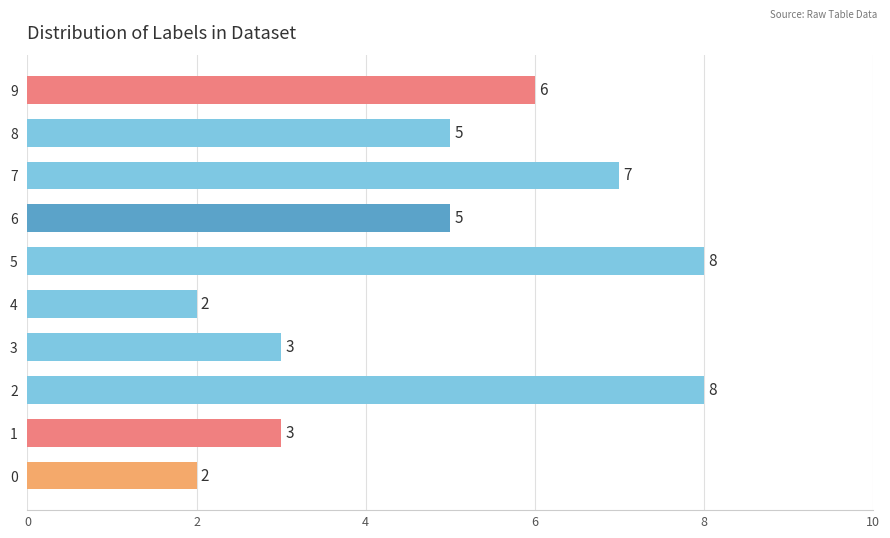

Are the bars horizontal?

Yes